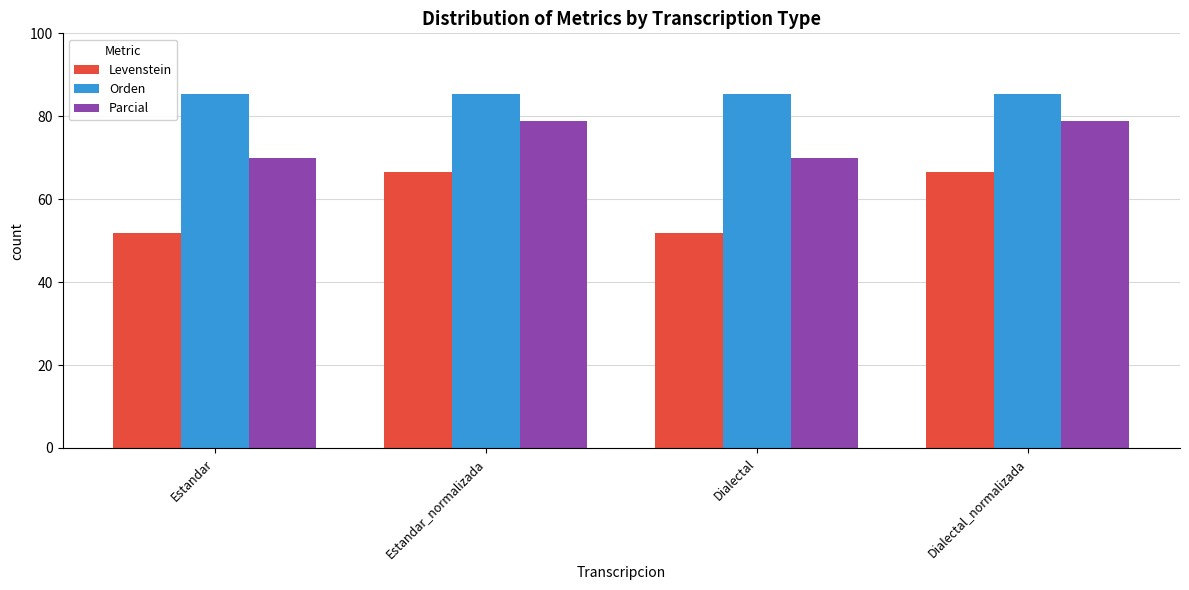

Reading right to left, list all the values displayed in this chart.

Levenstein: 66.7	51.9	66.7	51.9
Orden: 85.3	85.3	85.3	85.3
Parcial: 78.9	69.8	78.9	69.8